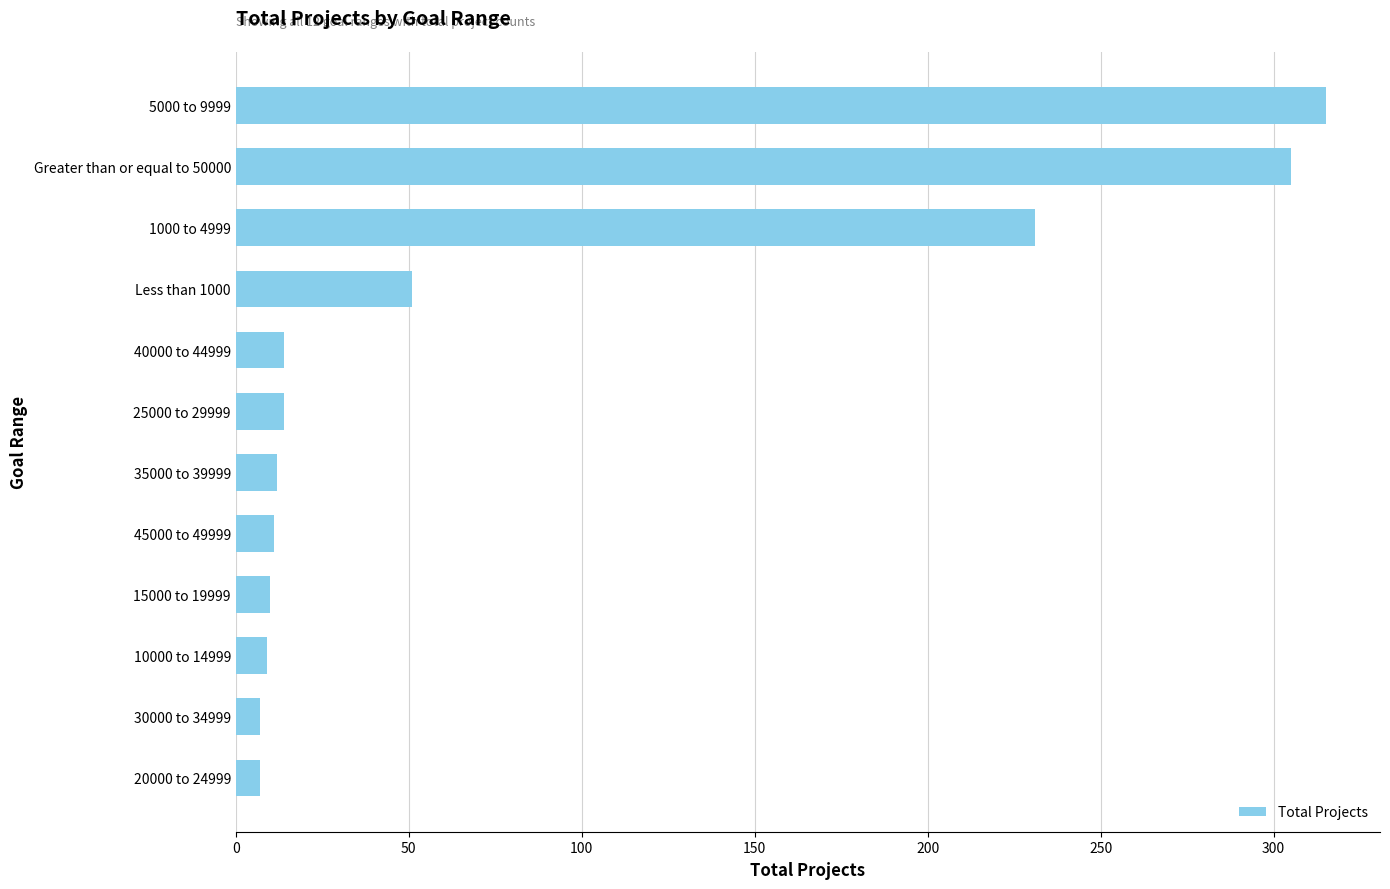

Approximately how many times larger is the value at 30000 to 34999 compared to 25000 to 29999?

0.5